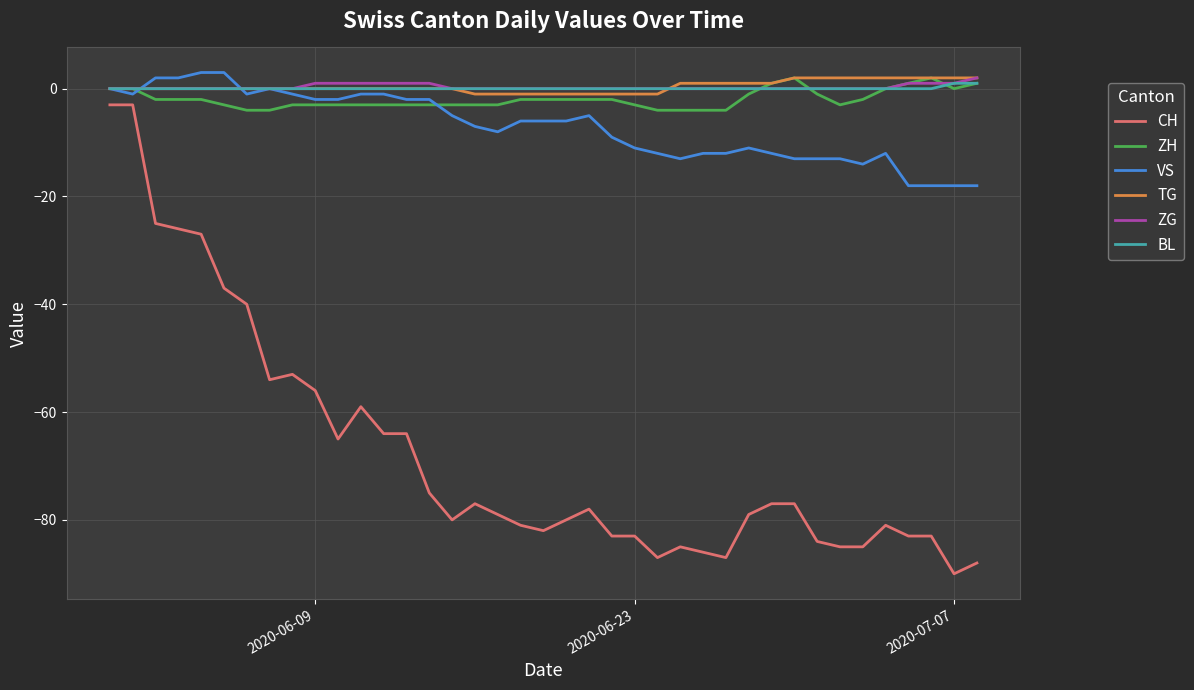

True or false: ZH and CH cross at least once.

False